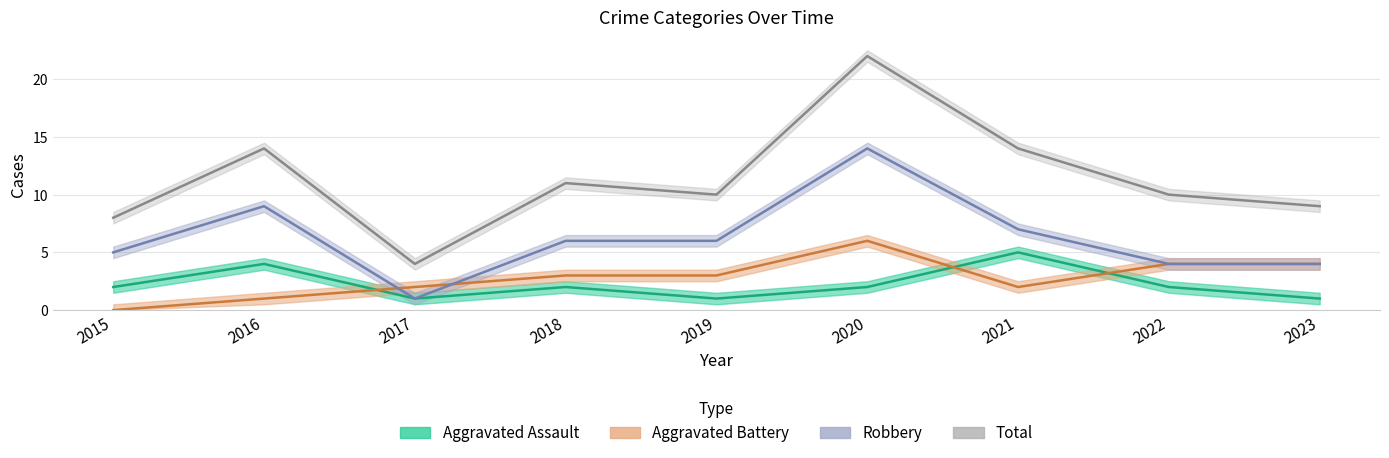

Does the chart have visible grid lines?

Yes